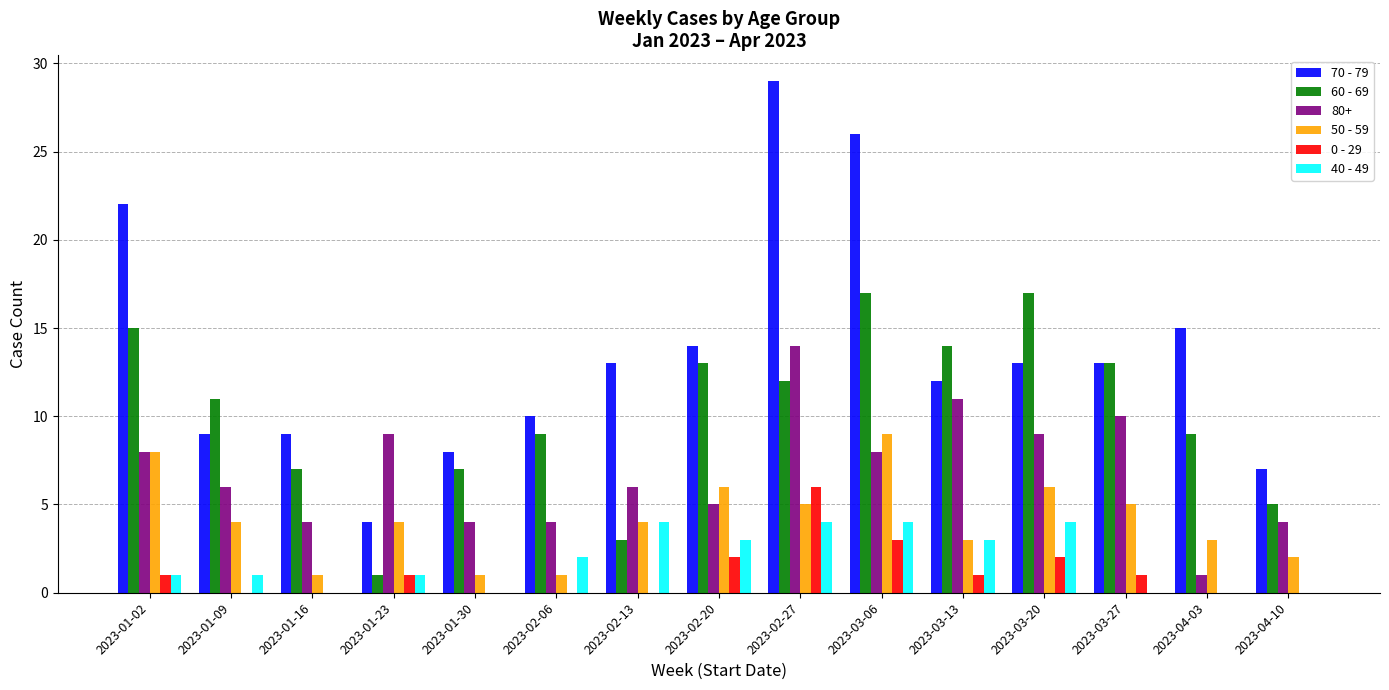

Which series changed the most between 2023-01-09 and 2023-01-30?

60 - 69